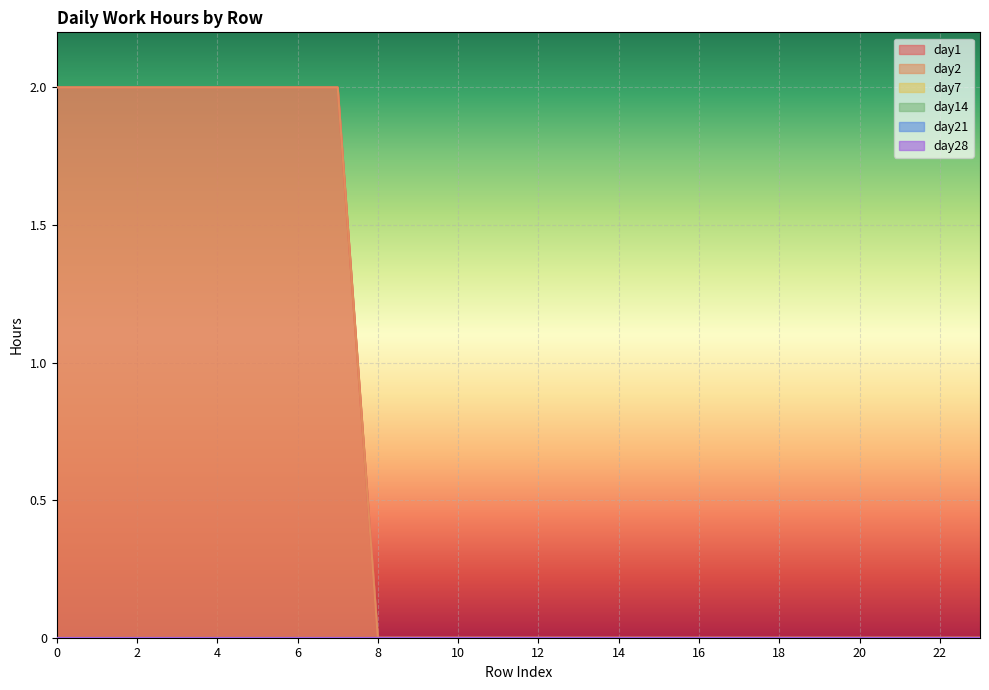

List the series in order of their peak value, highest first.

day1, day2, day7, day14, day21, day28